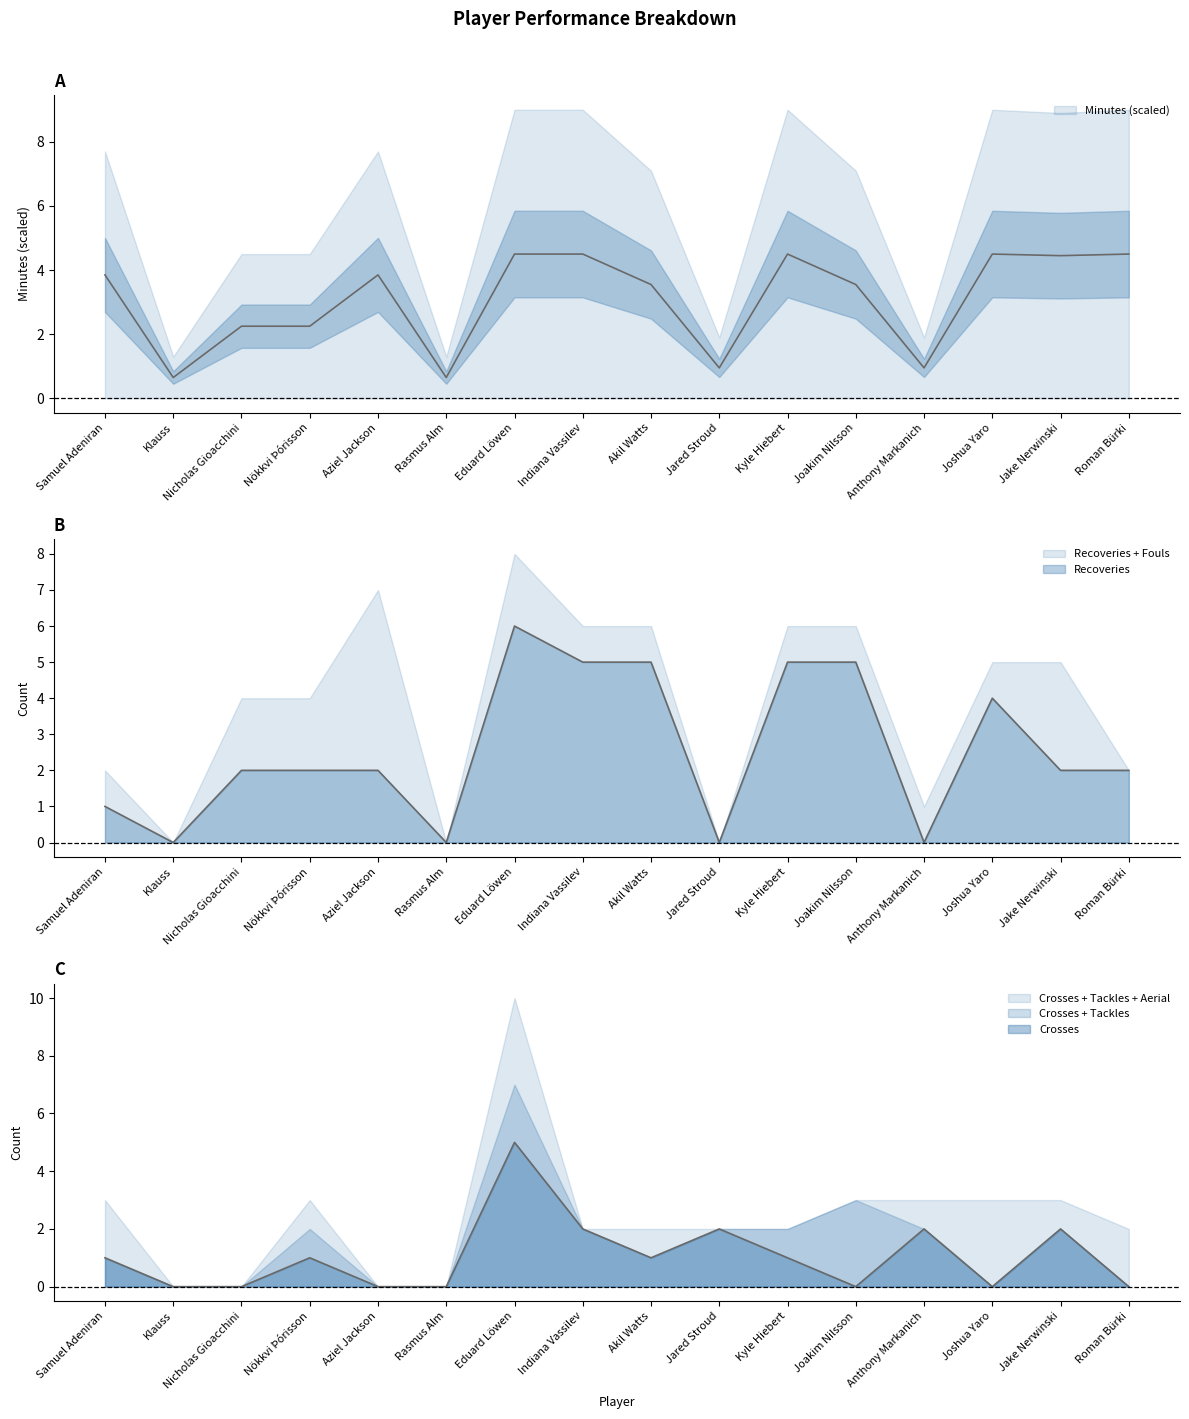

What is the sum of all Recoveries values?

41.0